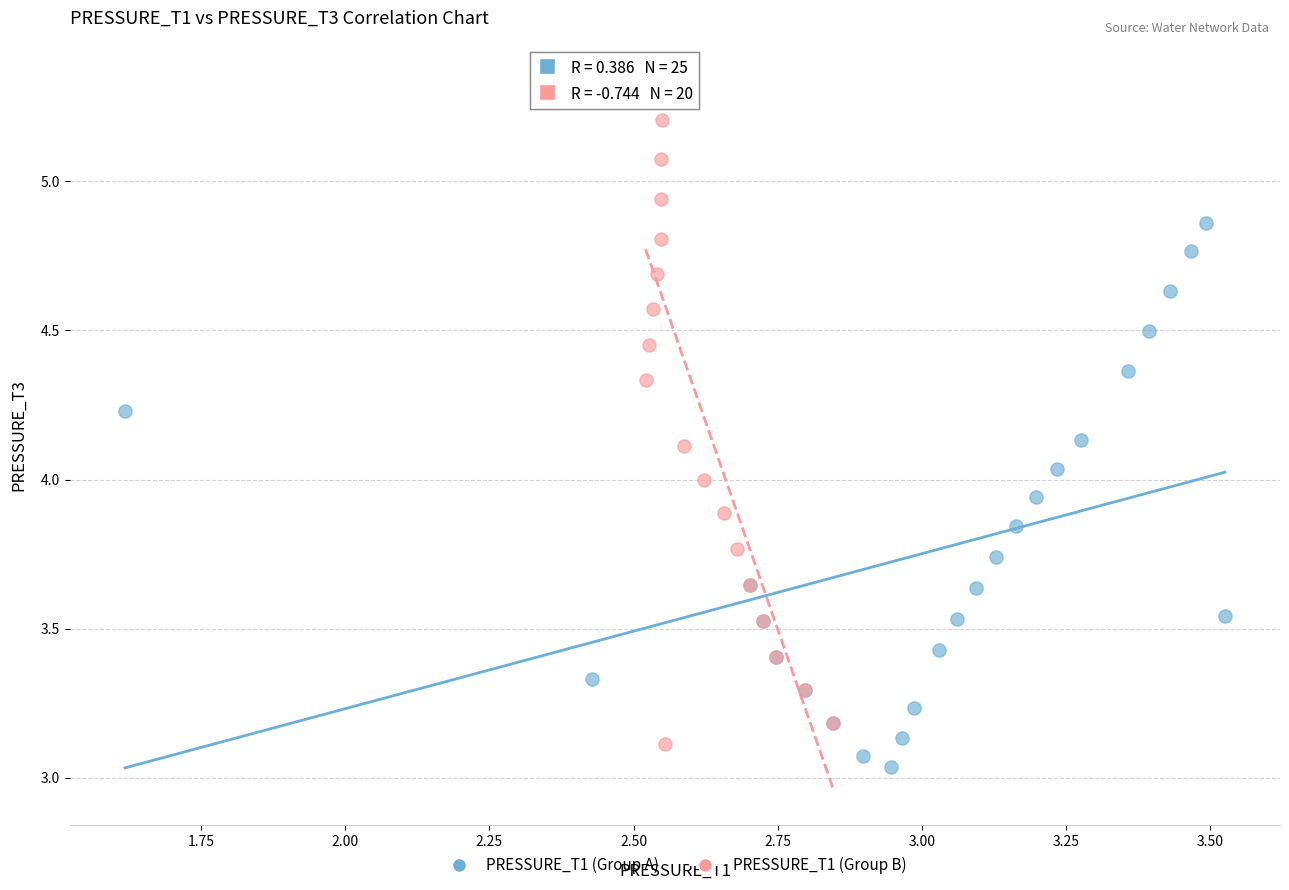

Which series reaches the maximum Y coordinate?

PRESSURE_T1 (Group B)